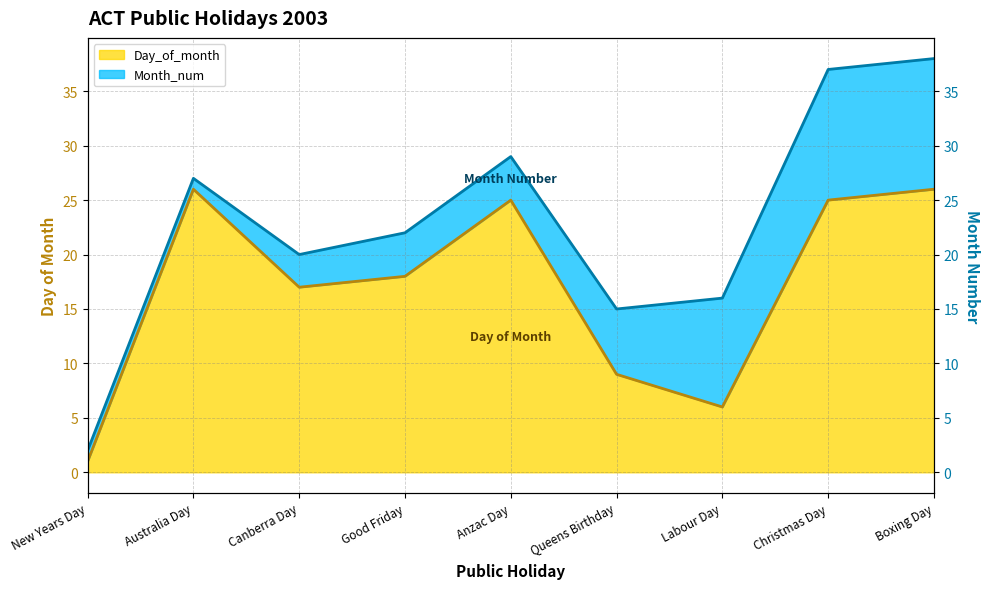

What is the change in value from Good Friday to Labour Day?

-12